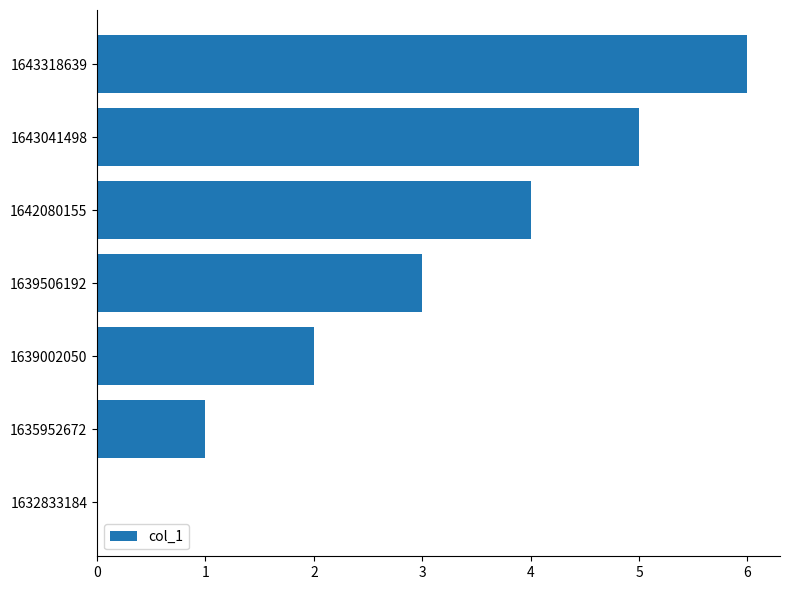

What is the sum of all values?

21